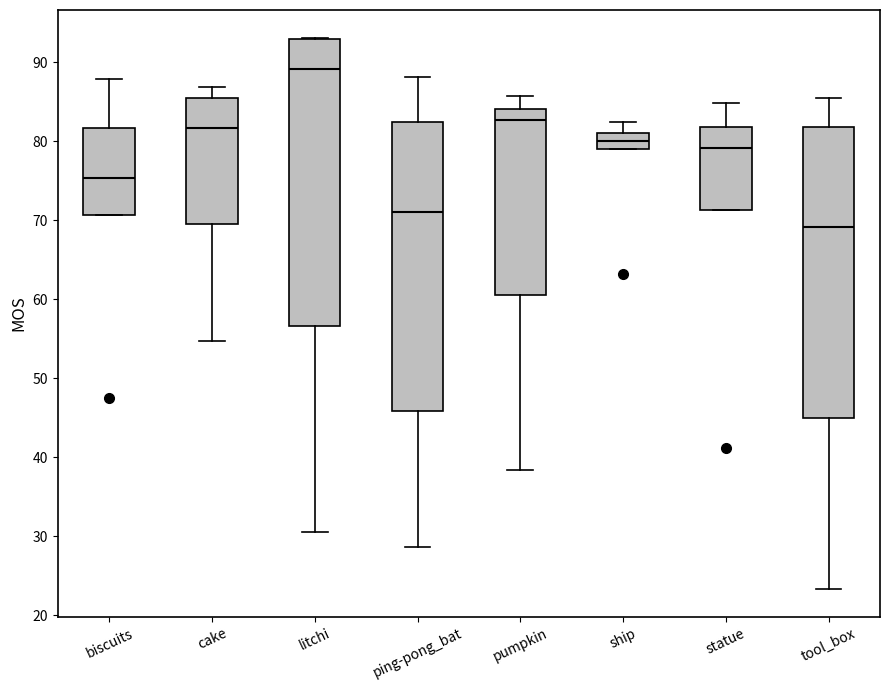

Reading left to right, read every box against the y-axis: the position of its median line, the range the box covers, and the ends of its whiskers. The values are not printed on the chart, so give them approximately, as read against the axis.

biscuits: median 75, box 71 to 82, whiskers 71 to 88
cake: median 82, box 70 to 85, whiskers 55 to 87
litchi: median 89, box 57 to 93, whiskers 31 to 93
ping-pong_bat: median 71, box 46 to 82, whiskers 29 to 88
pumpkin: median 83, box 61 to 84, whiskers 38 to 86
ship: median 80, box 79 to 81, whiskers 79 to 82
statue: median 79, box 71 to 82, whiskers 71 to 85
tool_box: median 69, box 45 to 82, whiskers 23 to 85